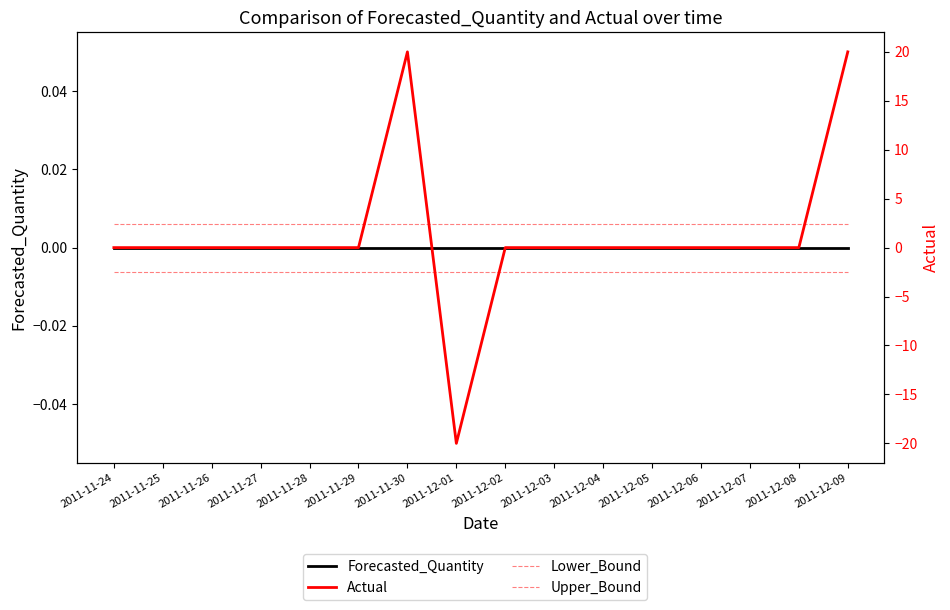

List the series in order of their overall mean, lowest first.

Lower_Bound, Forecasted_Quantity, Actual, Upper_Bound